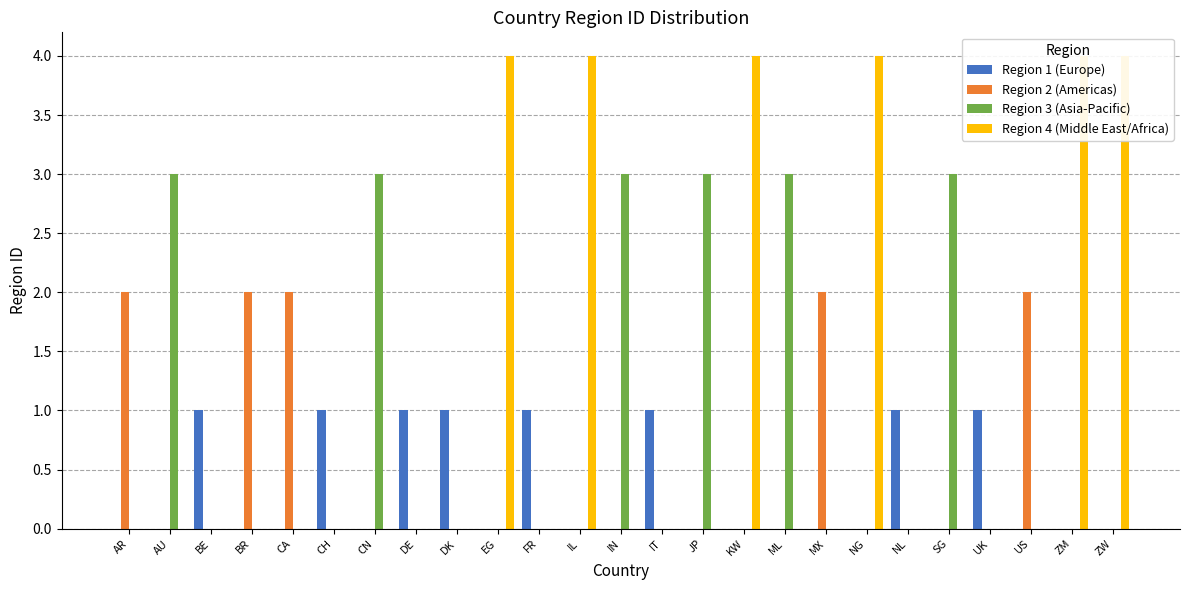

At which label is Region 2 (Americas) closest to 1?

AR